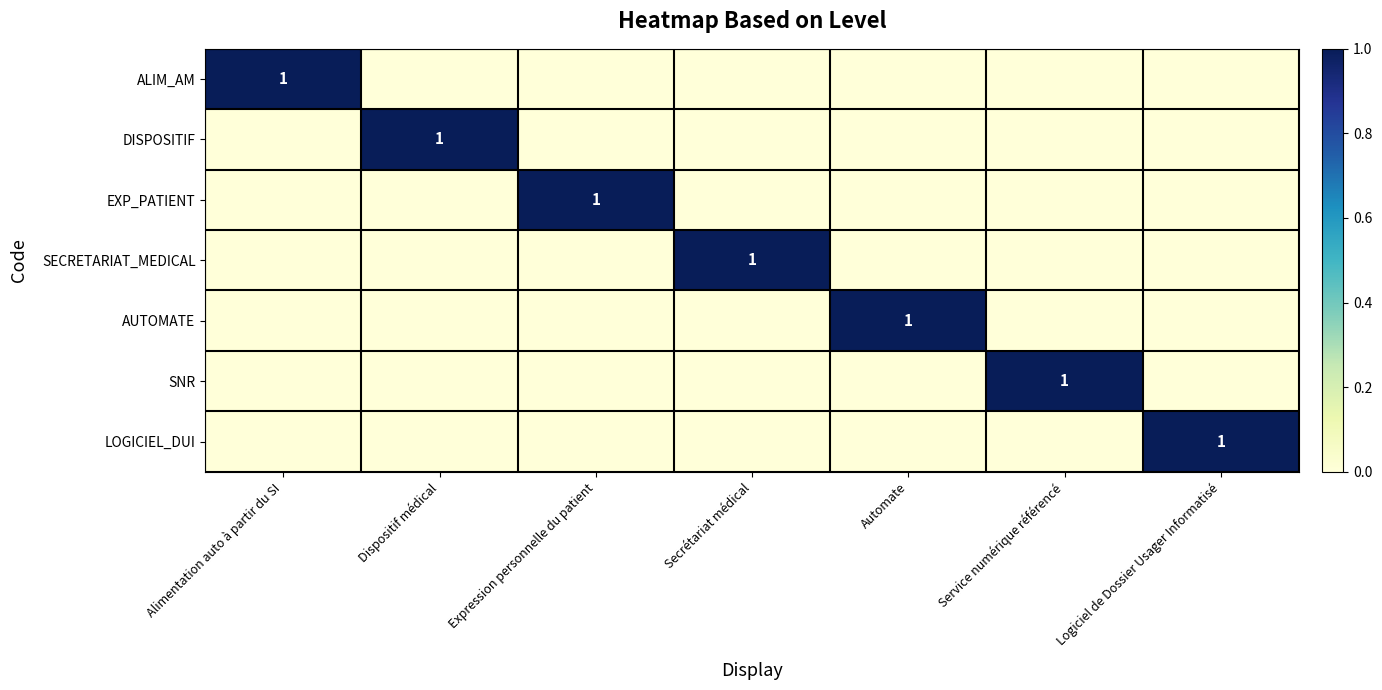

True or false: DISPOSITIF has a value of 2 at Dispositif médical.

False